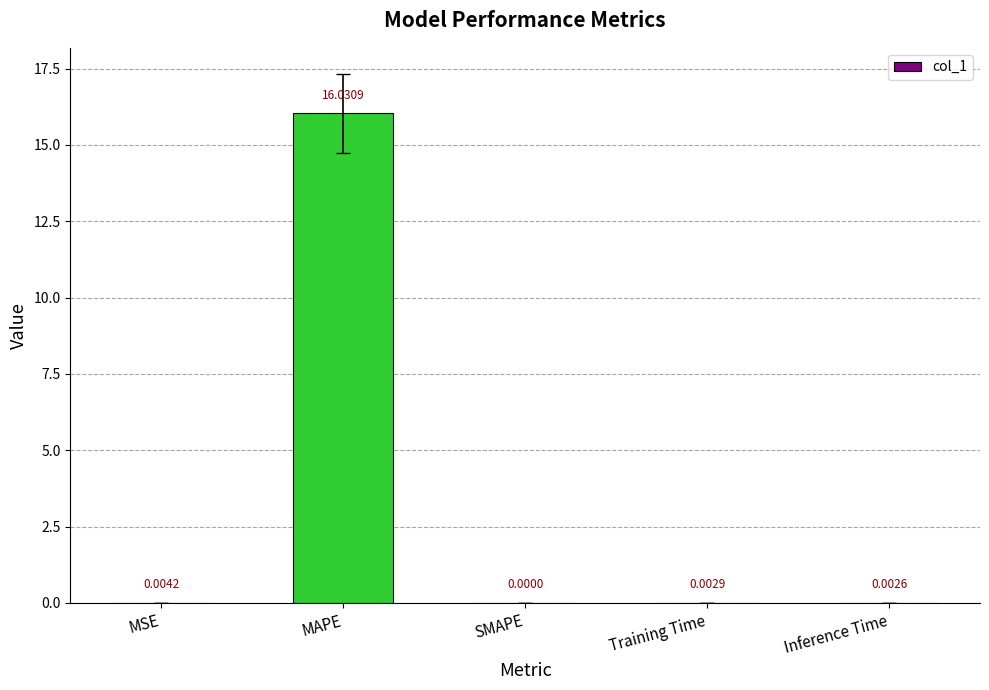

Which label corresponds to the largest value in the chart?

MAPE